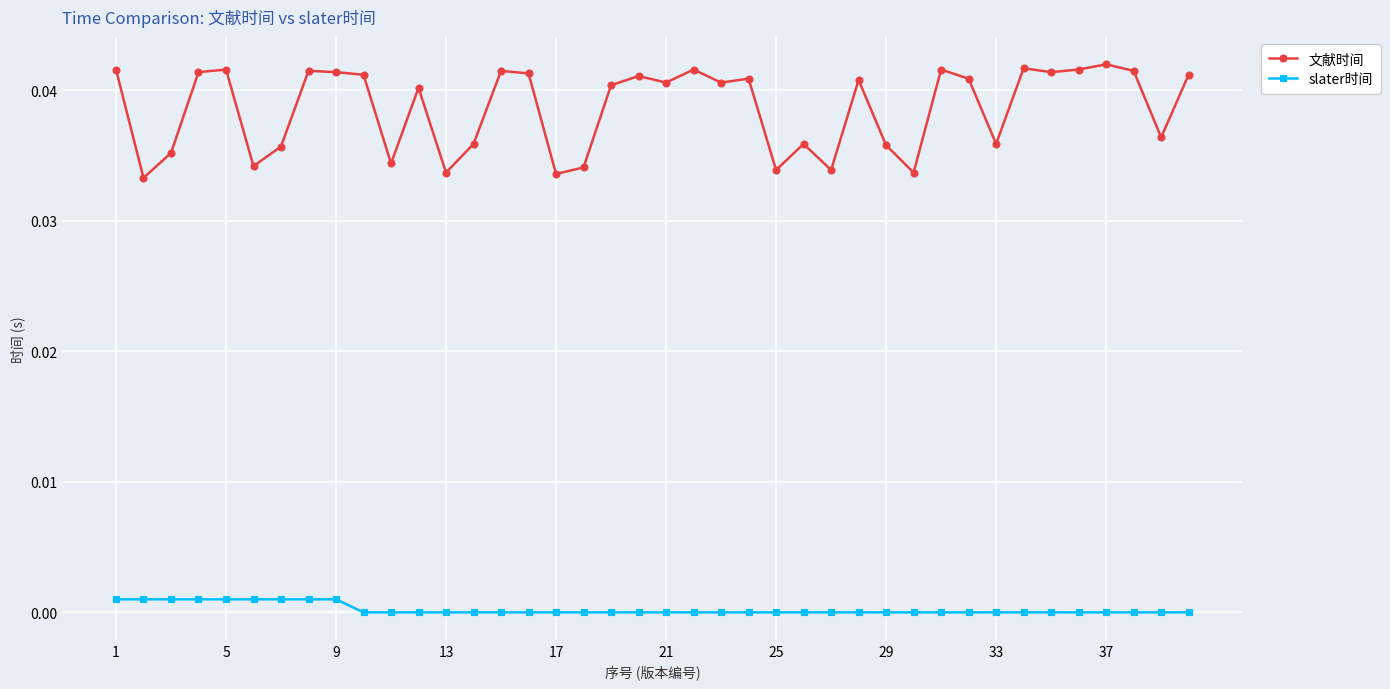

Which series has the largest total across all categories?

文献时间